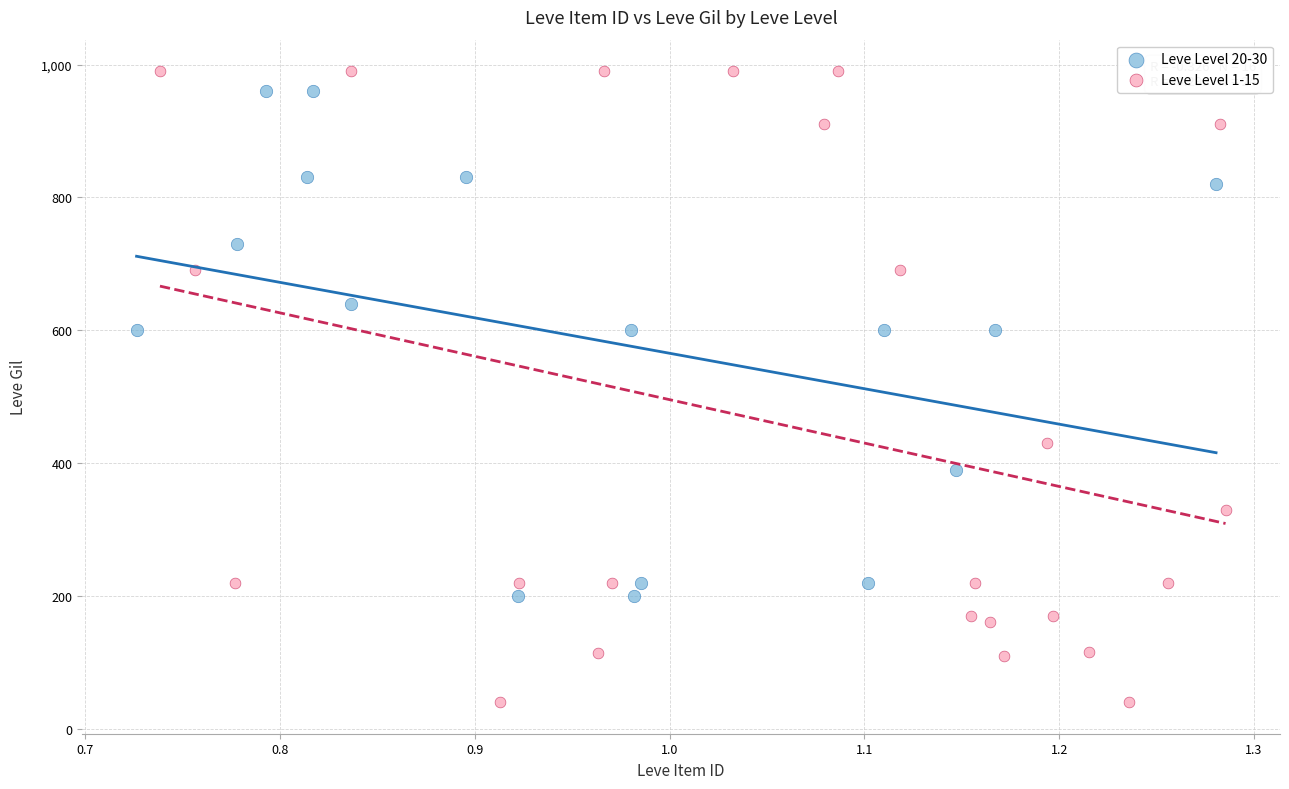

Which series has the largest Y range (max minus min)?

Leve Level 1-15